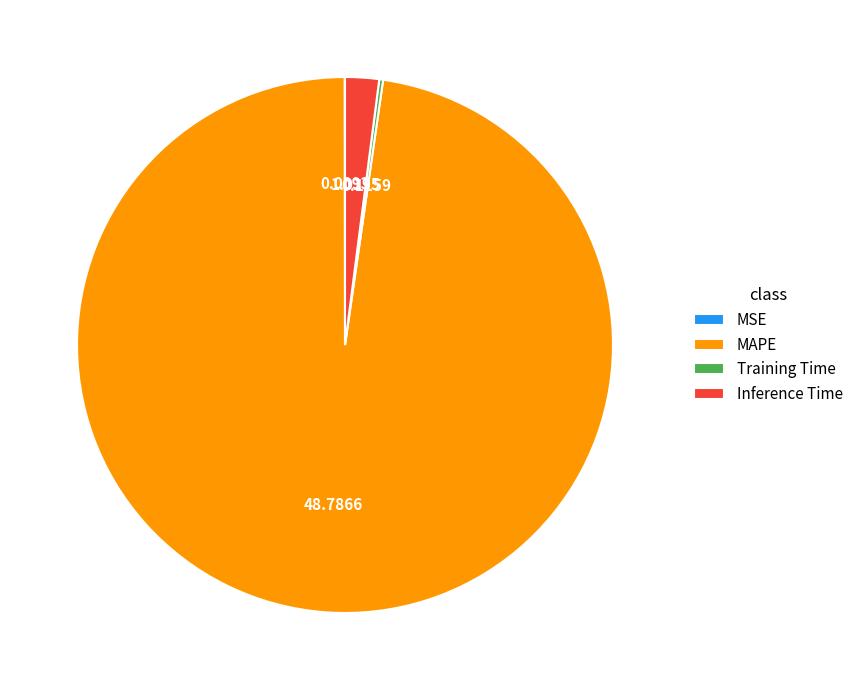

What is the majority slice?

MAPE